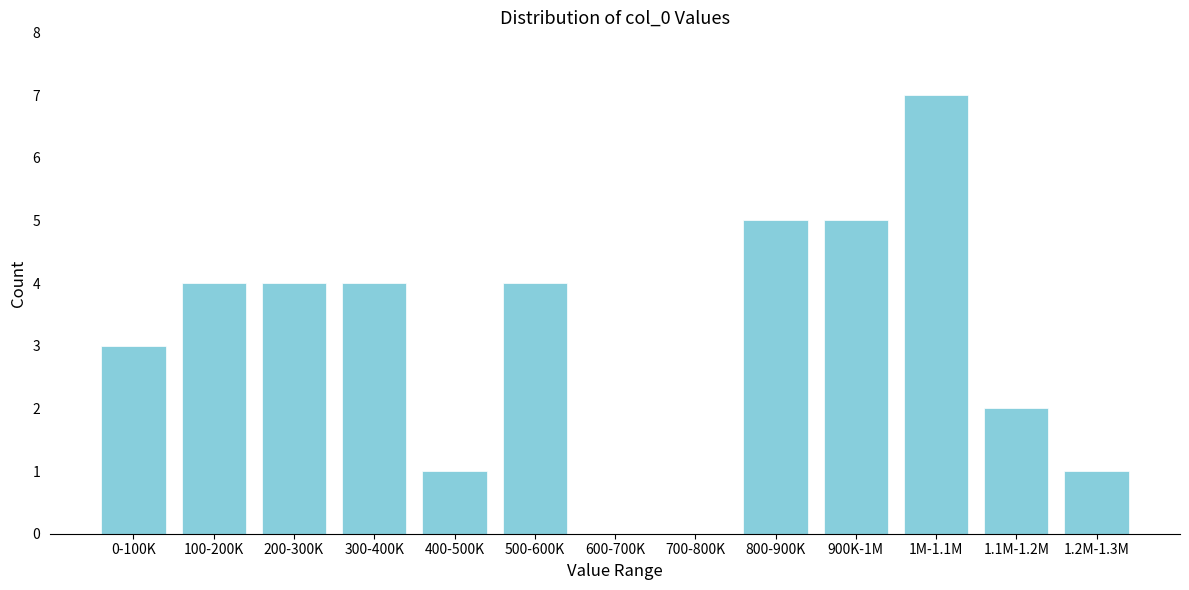

Reading left to right, list all the values displayed in this chart.

0-100K=3	100-200K=4	200-300K=4	300-400K=4	400-500K=1	500-600K=4	600-700K=0	700-800K=0	800-900K=5	900K-1M=5	1M-1.1M=7	1.1M-1.2M=2	1.2M-1.3M=1